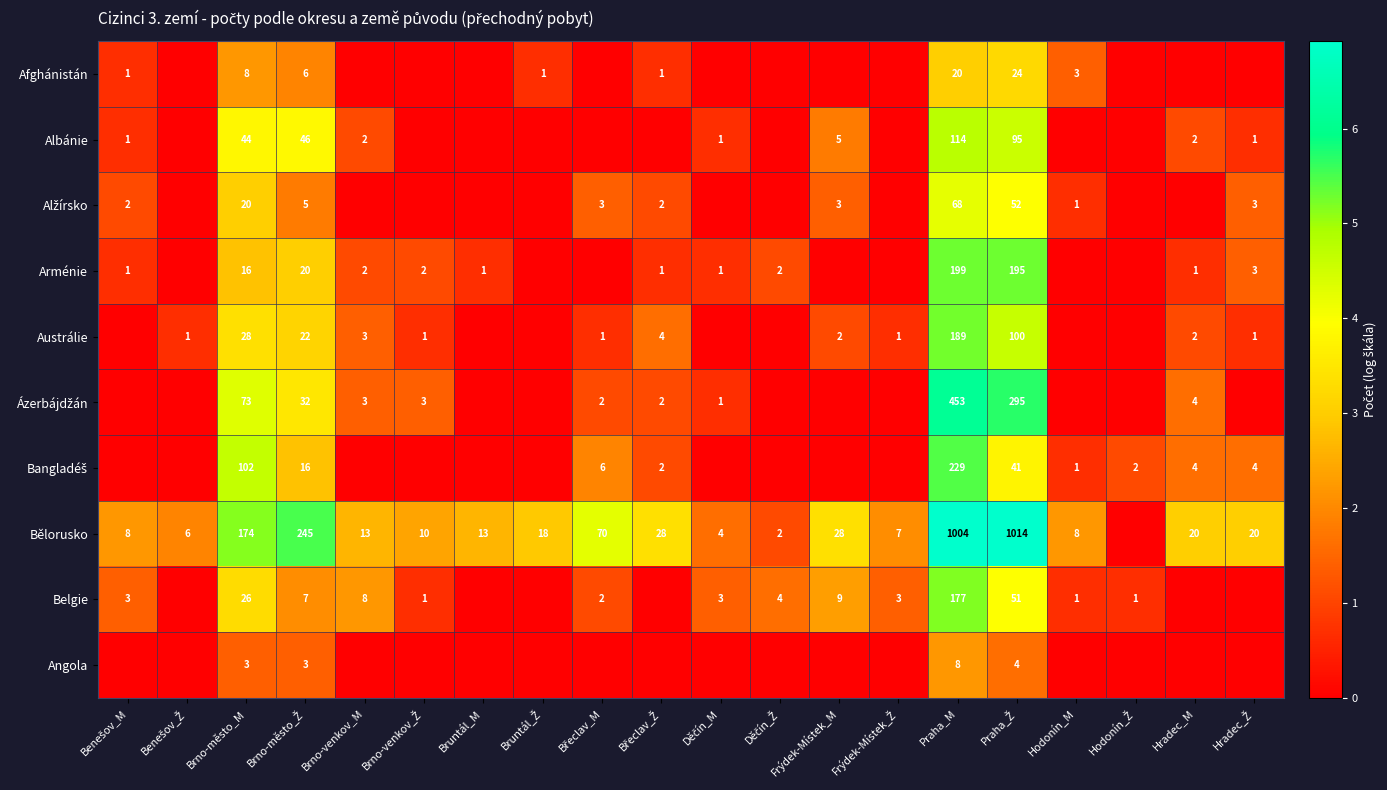

What is the spread (max minus min) of values at Praha_M?

996